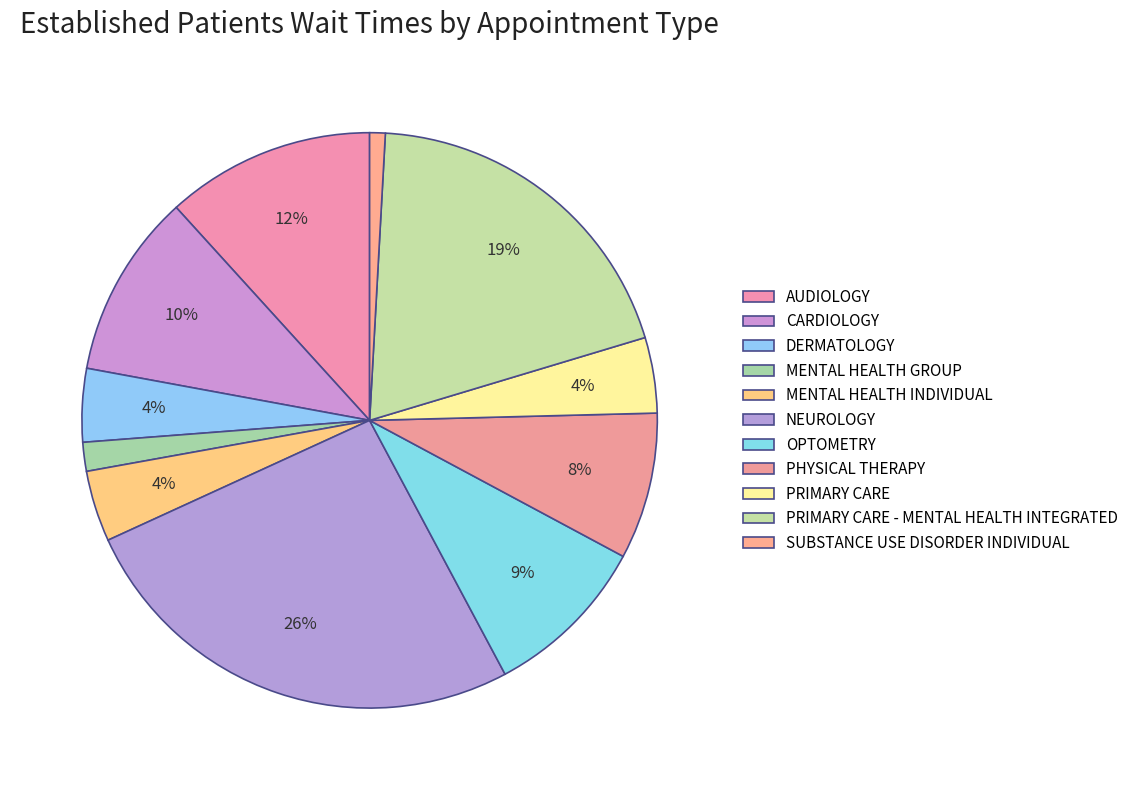

To the nearest percent, what portion does PRIMARY CARE represent?

4%